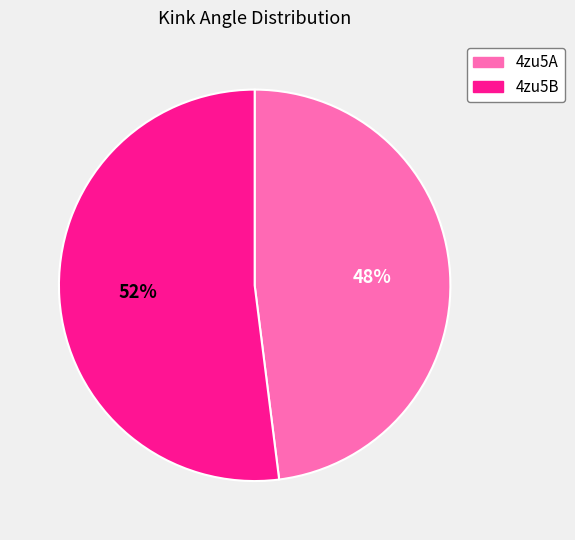

What is the smallest slice in the pie chart?

4zu5A